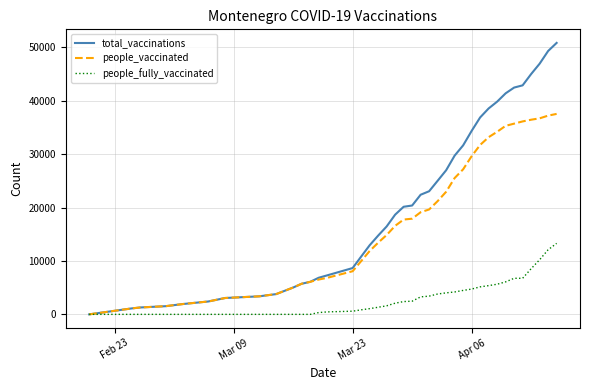

Rank the series by their maximum value, from lowest to highest.

people_fully_vaccinated, people_vaccinated, total_vaccinations